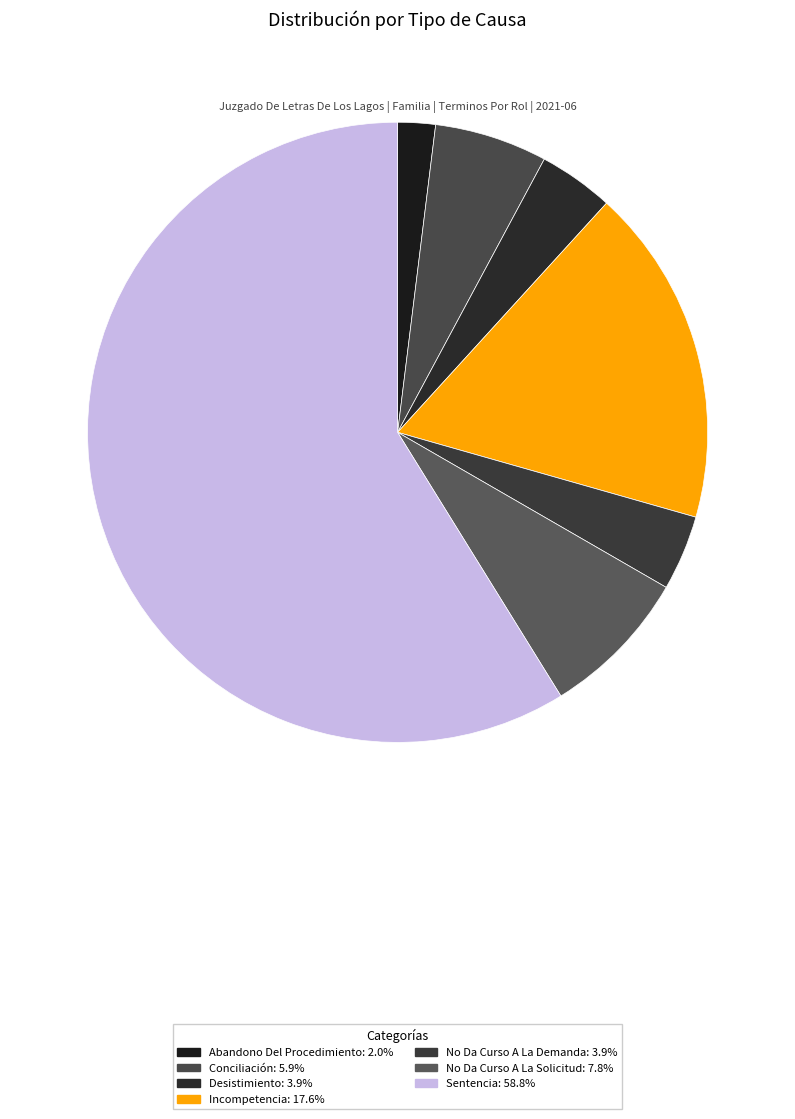

To the nearest percent, what is the average slice percentage?

14%